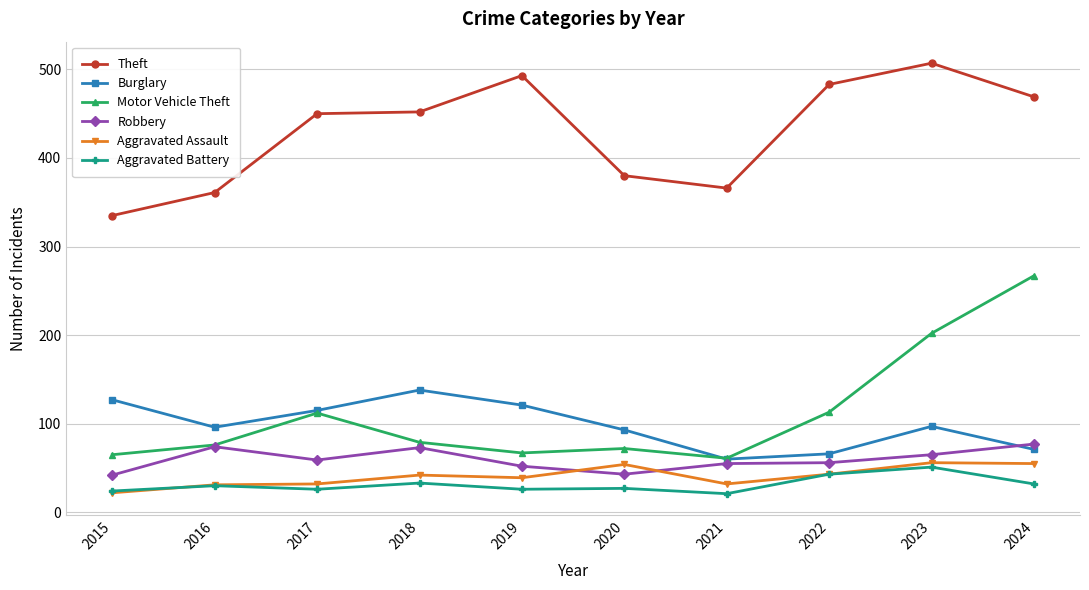

What is the lowest value of the Aggravated Assault series?

22